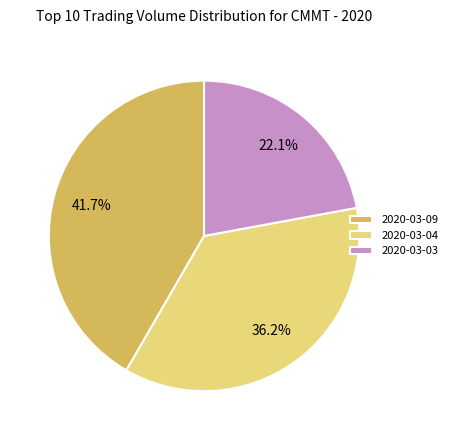

Is 2020-03-03 the majority of the pie?

No